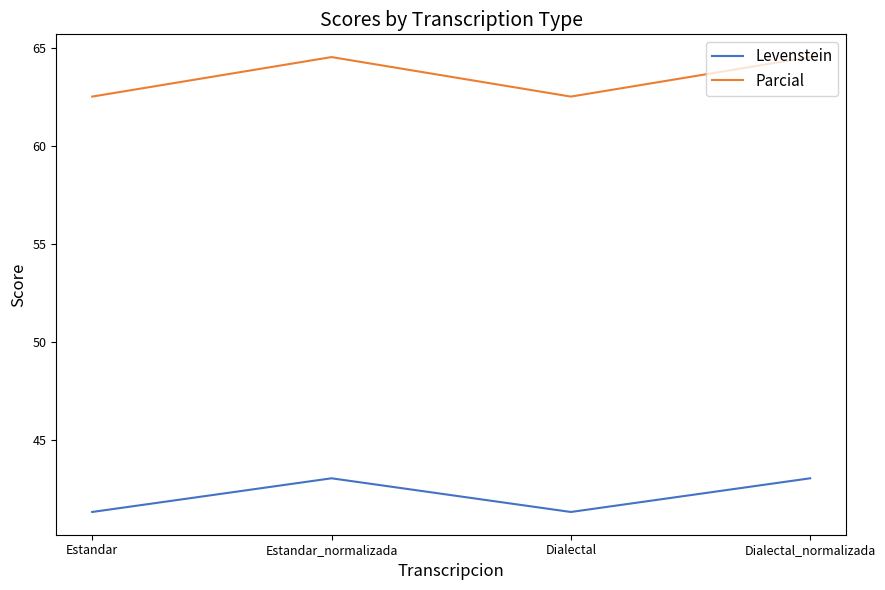

What is the highest value of the Levenstein series?

43.0